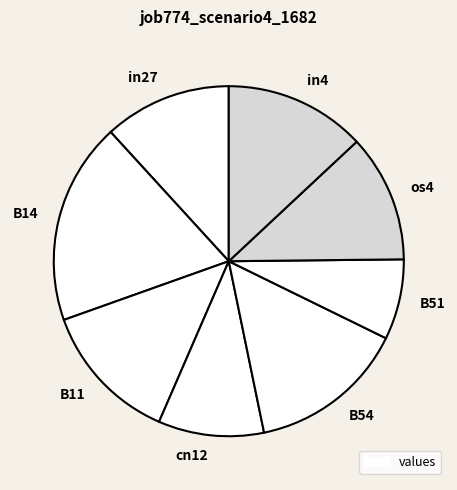

Is there any slice that represents more than half of the pie?

No